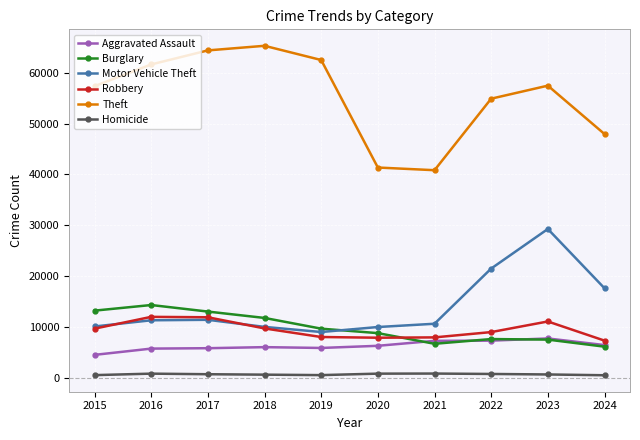

What is the value of the Aggravated Assault point at the 4th from the left?

6002